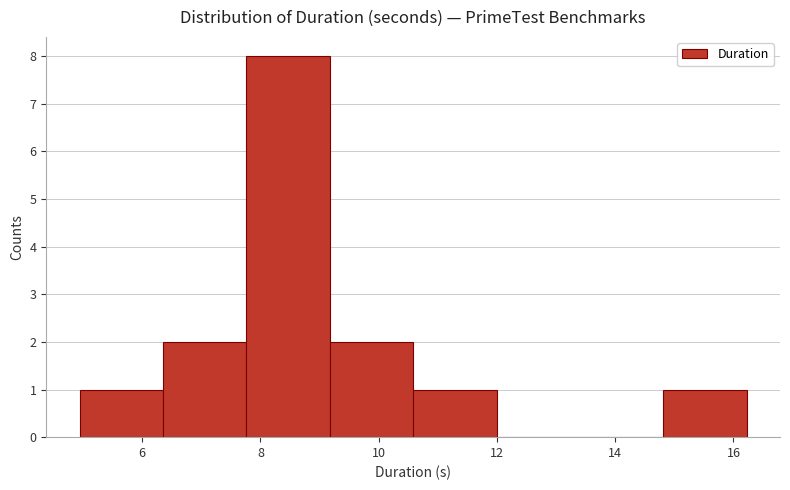

How tall is the bar that spans 7.8 to 9.2 on the x-axis? Neither the bar edges nor the heights are printed on the chart, so give them approximately, as read against the axes.

8